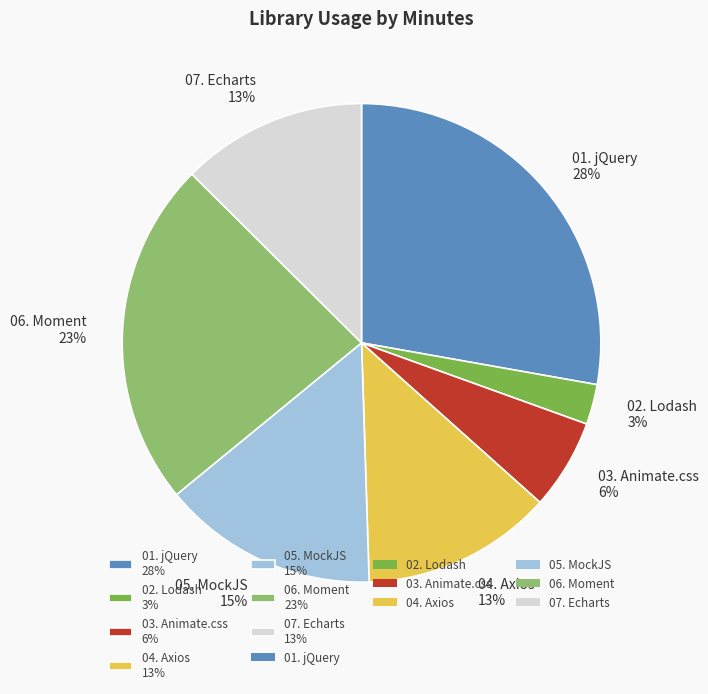

Does 03. Animate.css represent more than half of the total?

No